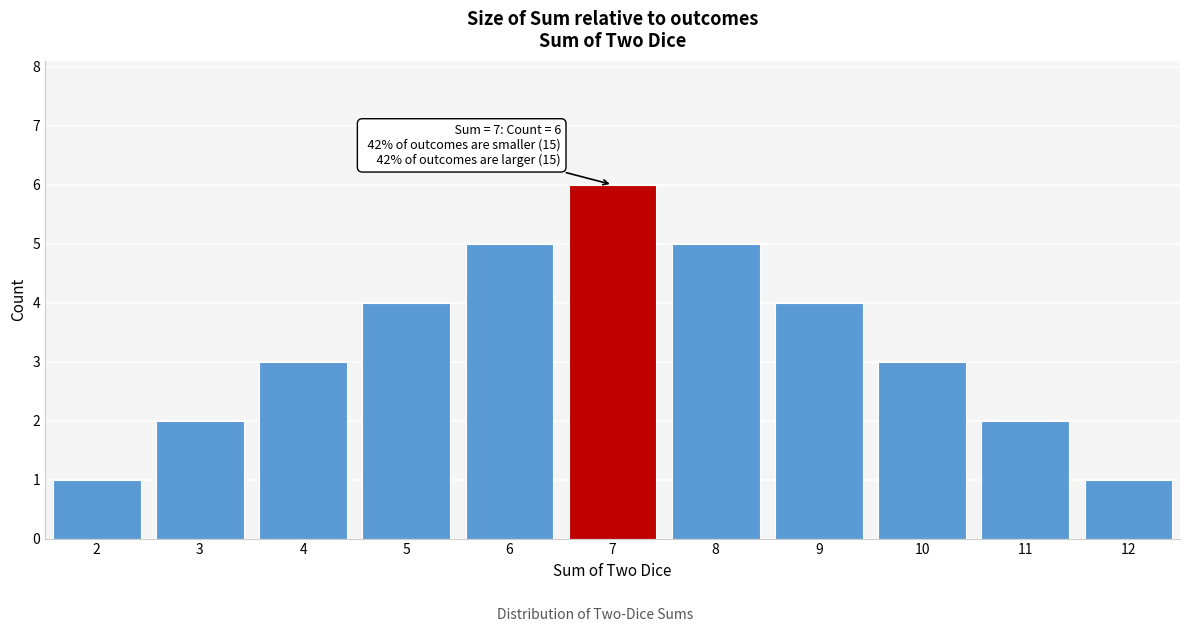

Reading left to right, extract all data points from this chart.

2=1	3=2	4=3	5=4	6=5	7=6	8=5	9=4	10=3	11=2	12=1